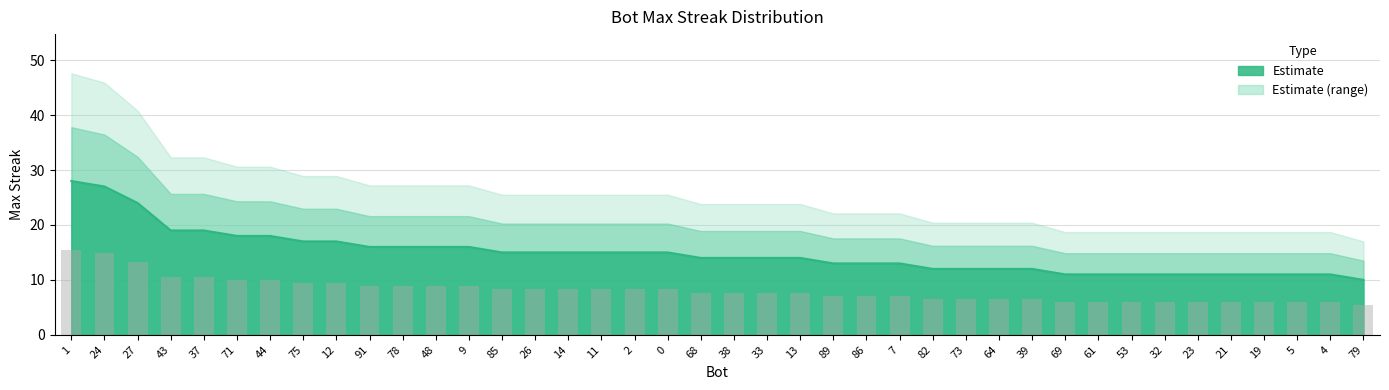

What is the change in value from 44 to 26?

-3